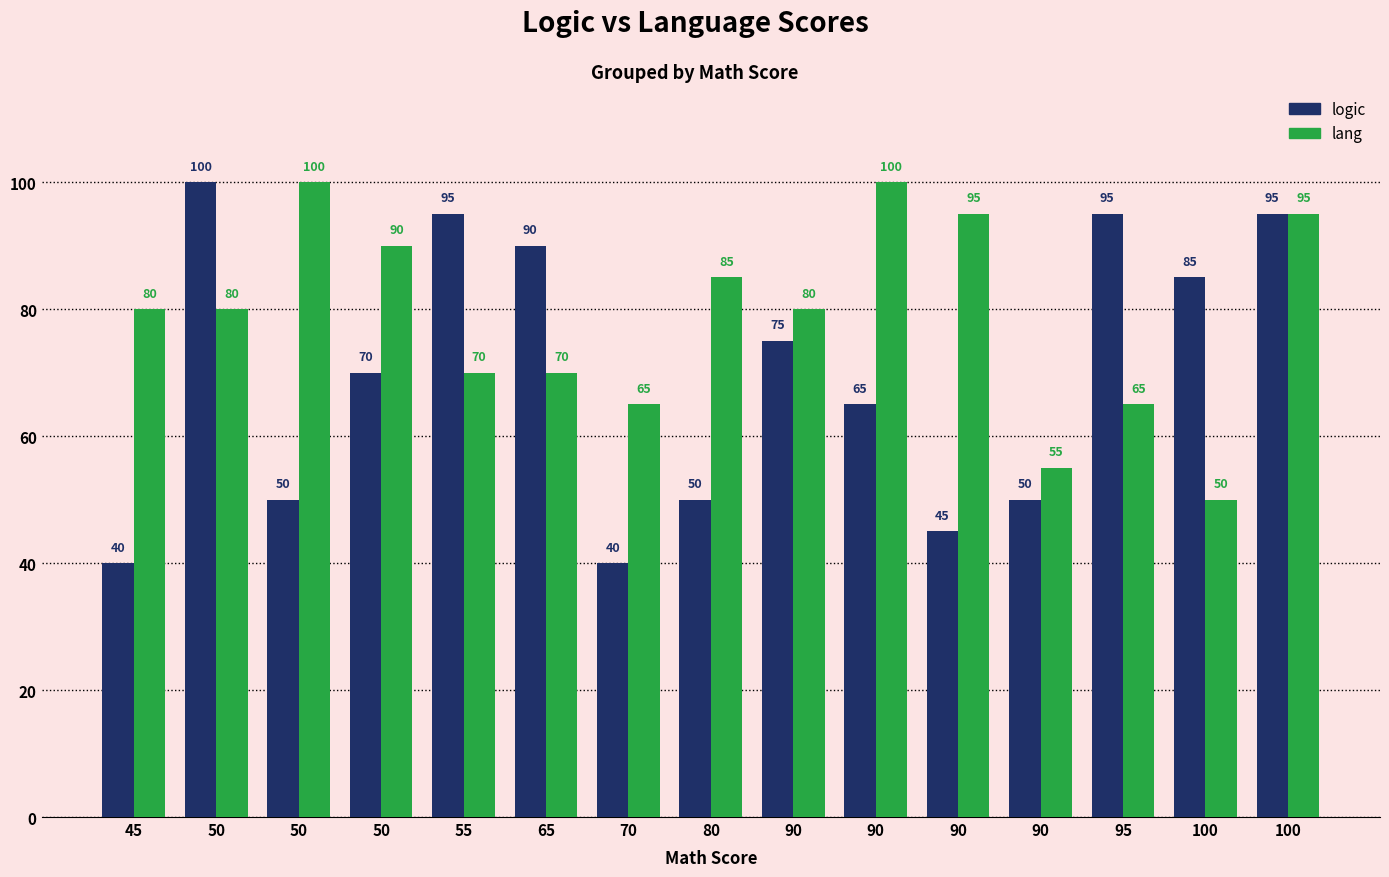

Reading left to right, transcribe all the data shown in this chart.

logic: 40	100	50	70	95	90	40	50	75	65	45	50	95	85	95
lang: 80	80	100	90	70	70	65	85	80	100	95	55	65	50	95